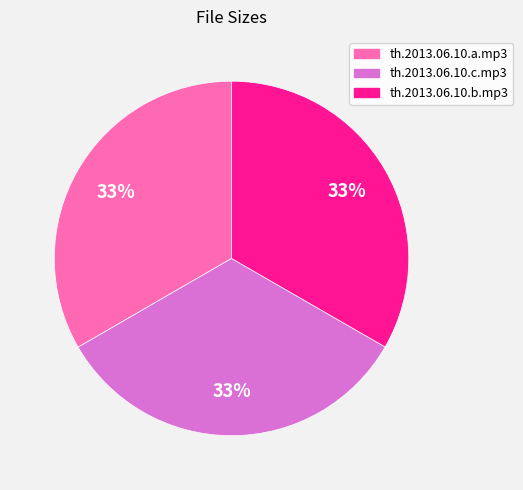

Combined, do th.2013.06.10.a.mp3 and th.2013.06.10.c.mp3 account for over 50%?

Yes